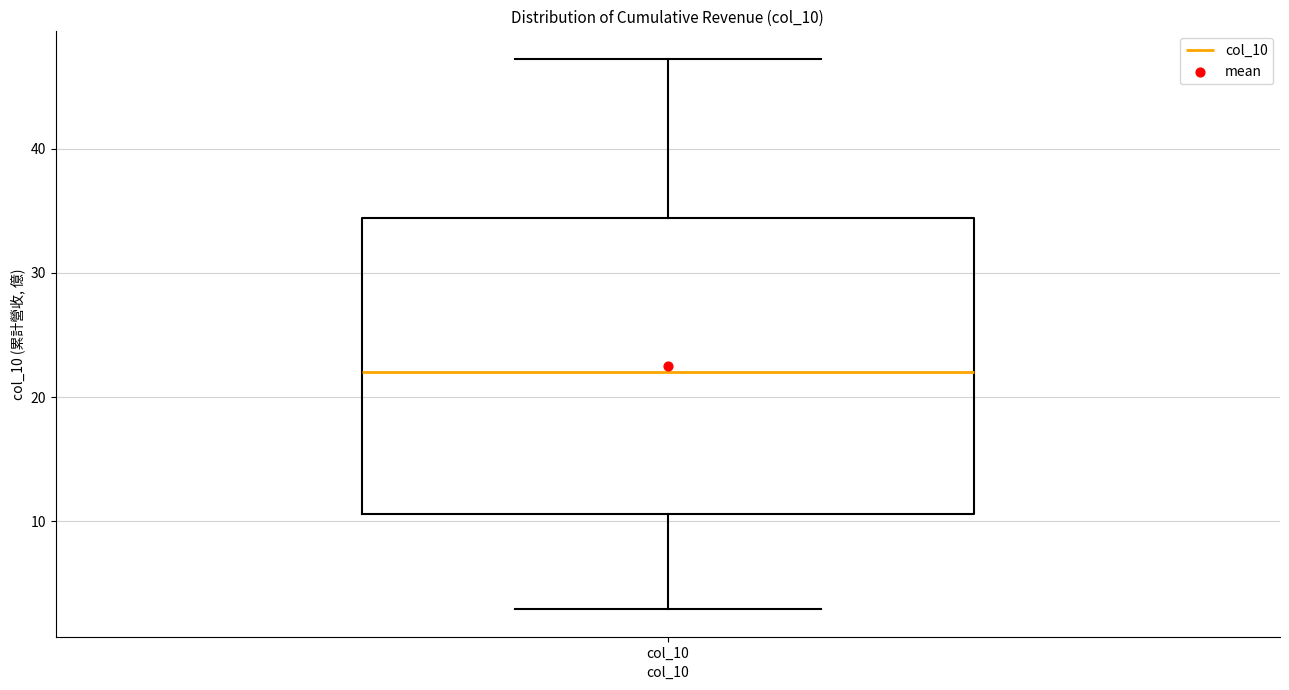

Where does the lower whisker of the box for col_10 end on the y-axis? The values are not printed on the chart, so give them approximately, as read against the axis.

3